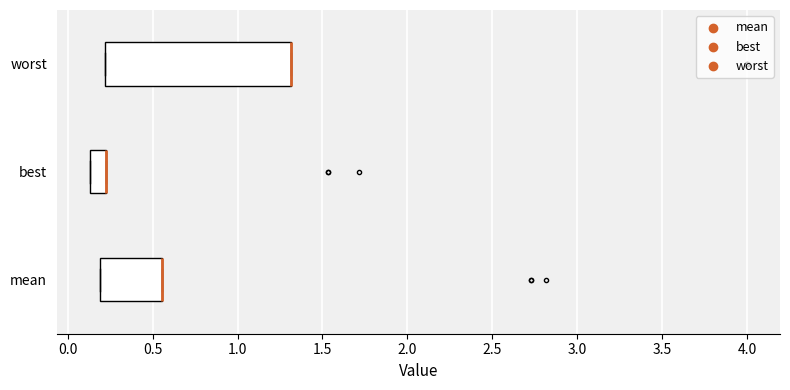

Comparing the boxes themselves (not the whiskers), which one is the widest?

worst